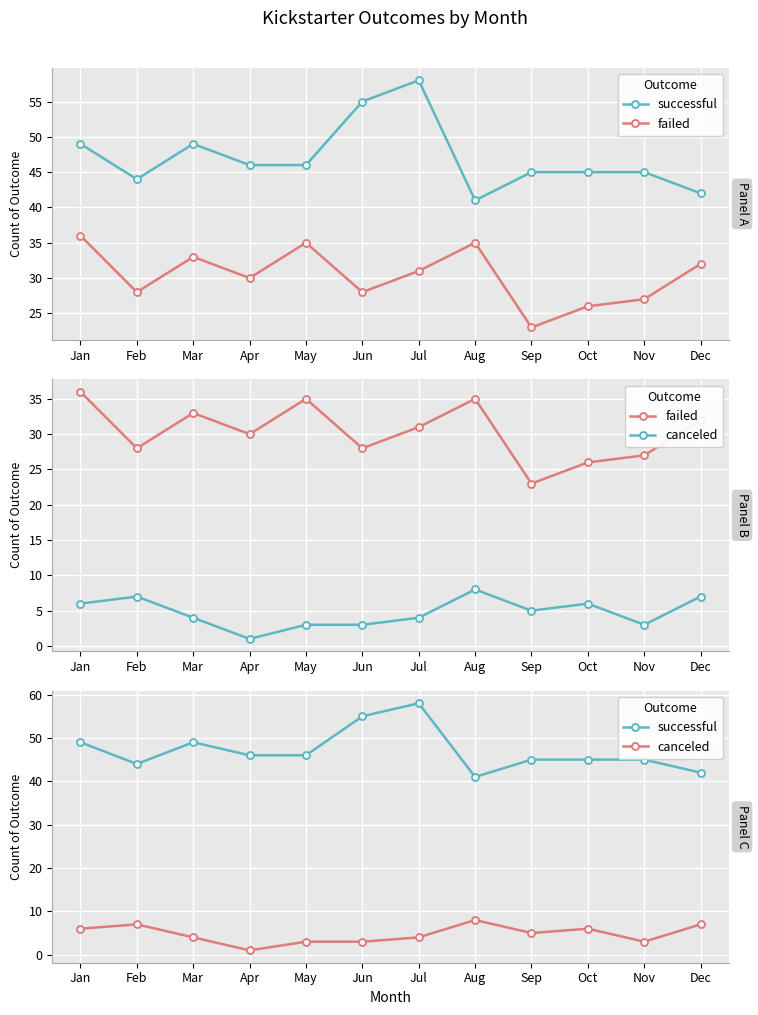

List the series in order of their peak value, lowest first.

canceled, failed, successful